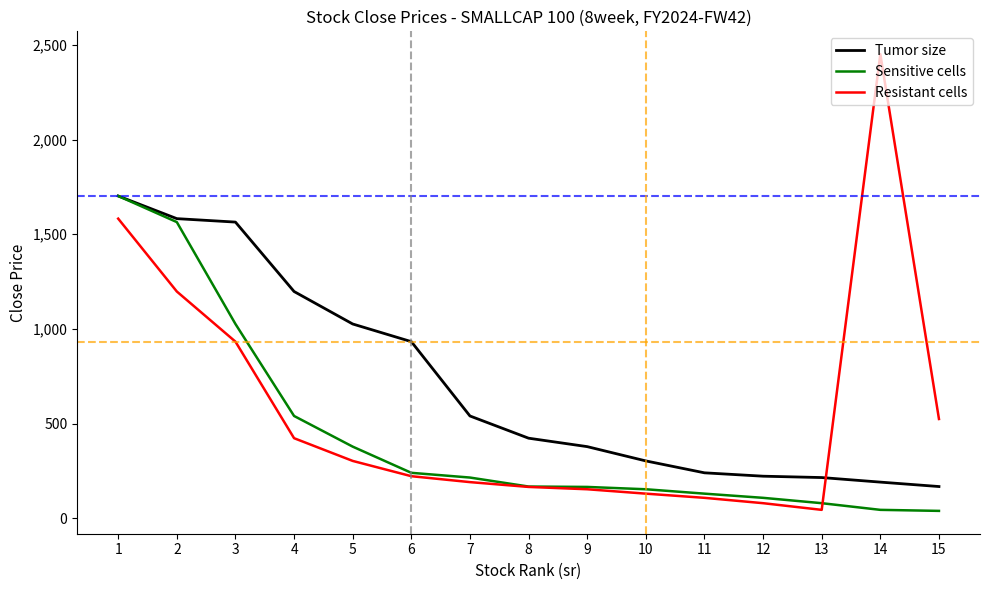

What is the average value of the Sensitive cells series?

436.9